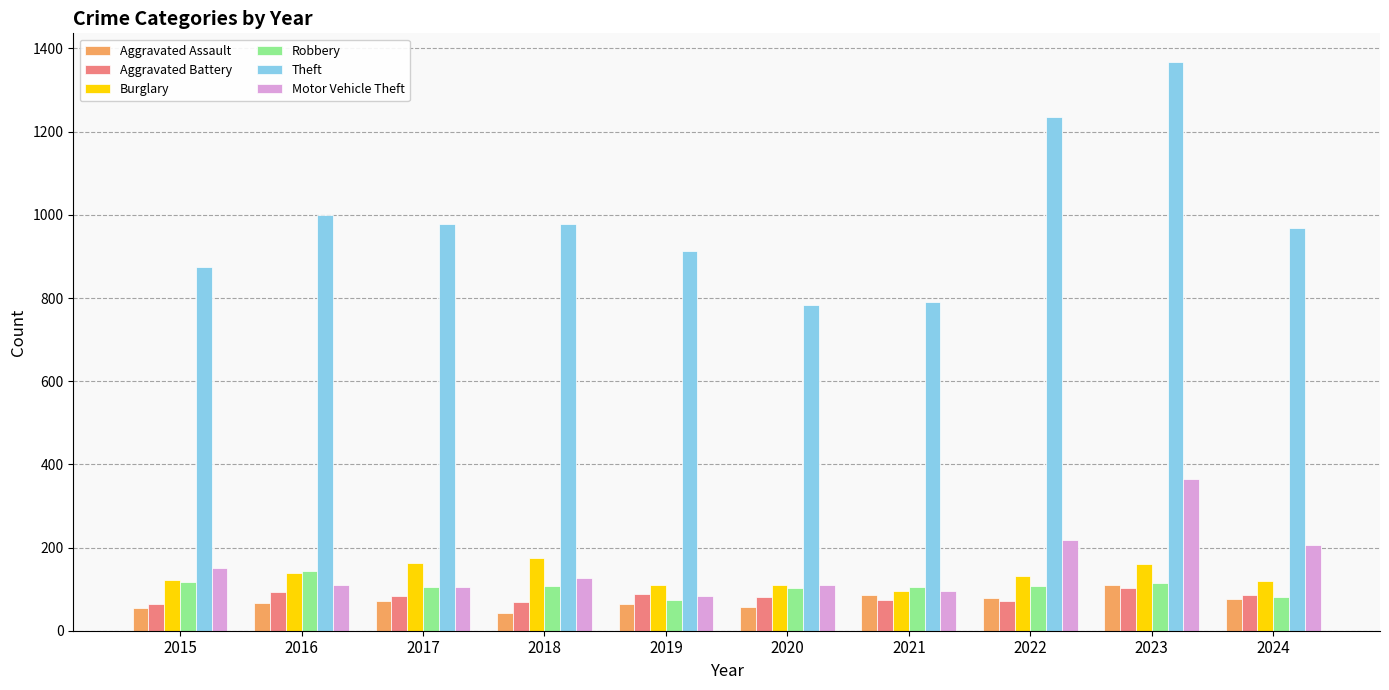

Between 2017 and 2022, which series saw the biggest shift?

Theft